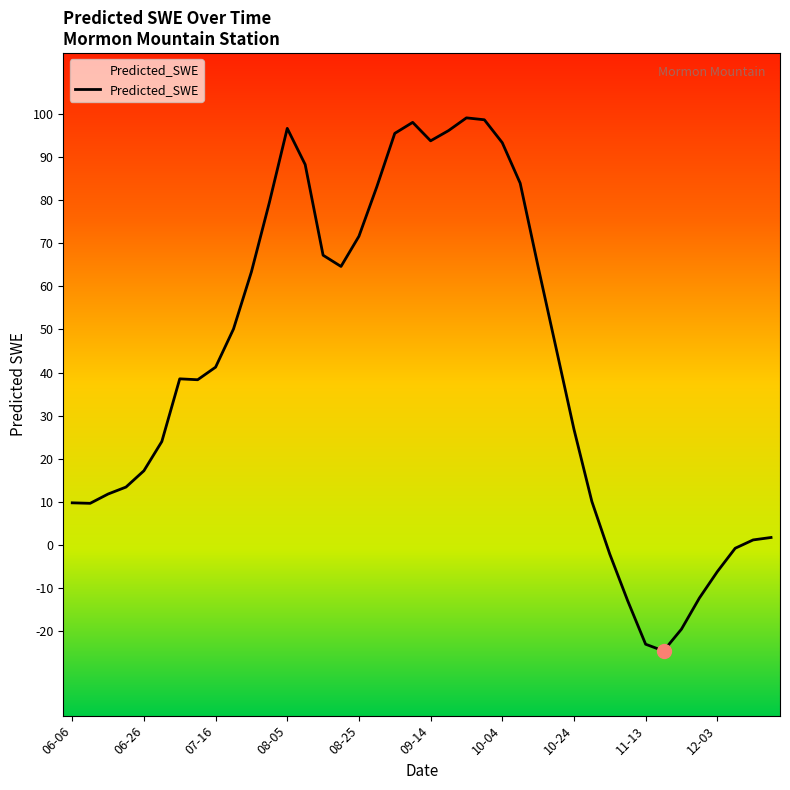

What is the smallest value displayed?

-24.5